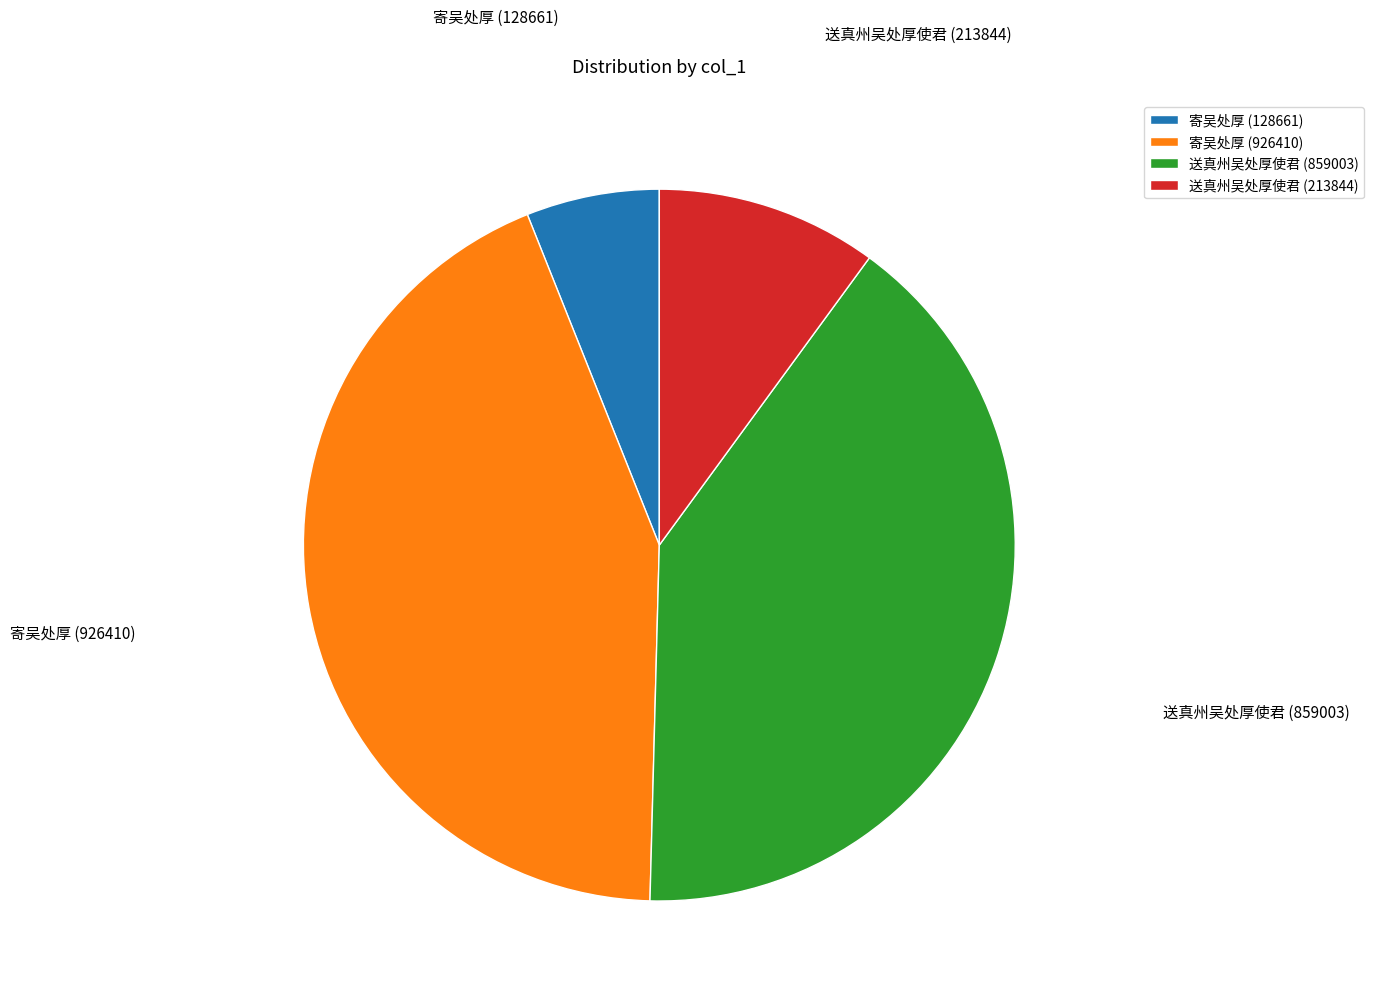

How many segments does this pie chart have?

4